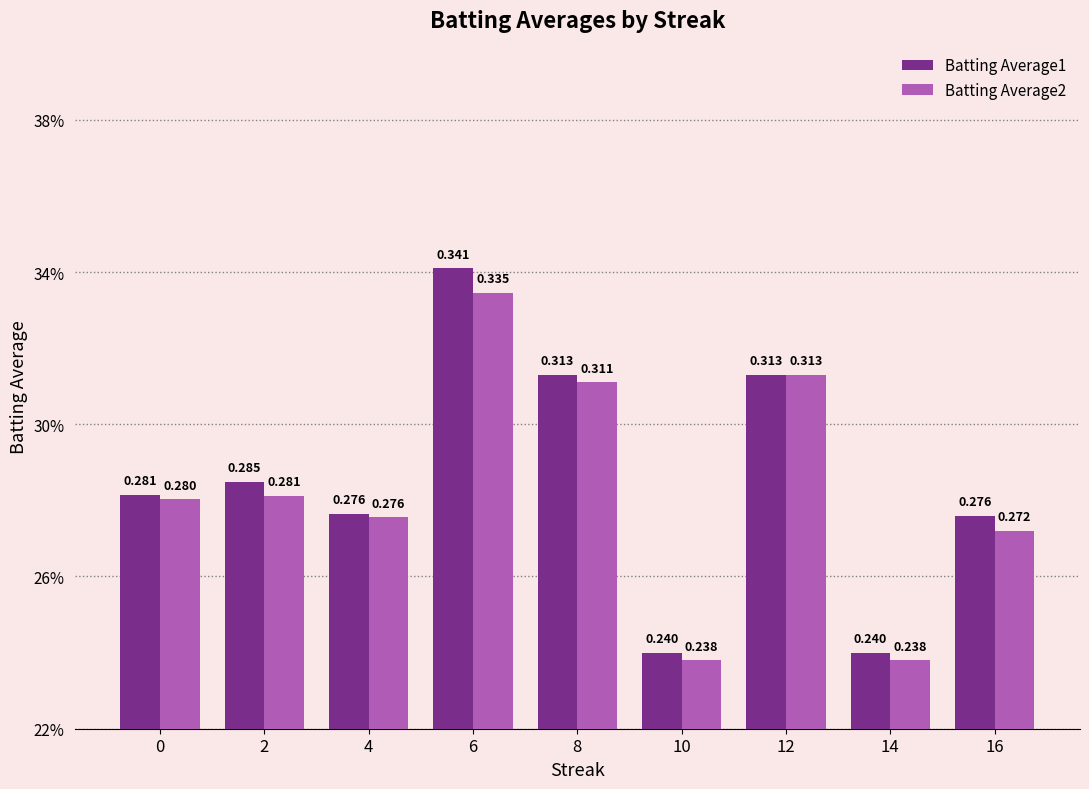

Rank the series at 6 from highest to lowest value.

Batting Average1, Batting Average2